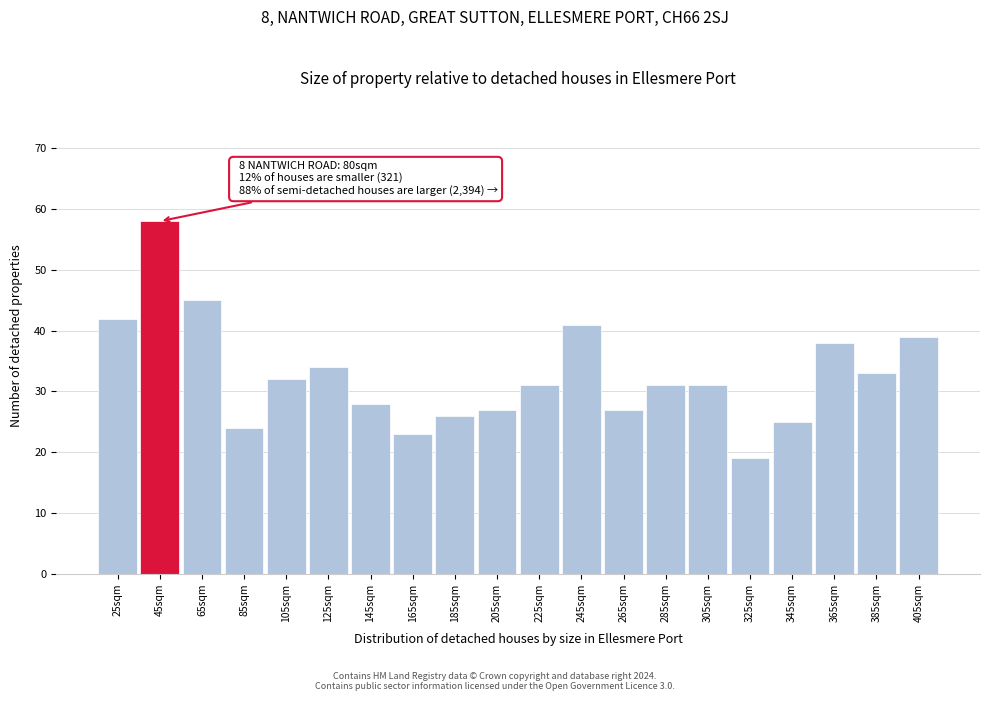

Reading left to right, list all the values displayed in this chart.

42	58	45	24	32	34	28	23	26	27	31	41	27	31	31	19	25	38	33	39